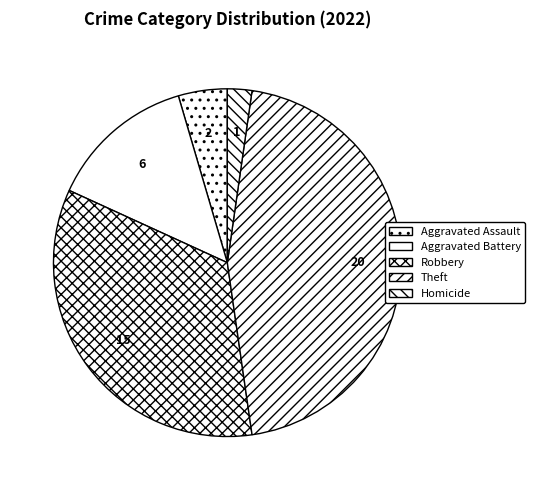

Between Theft and Aggravated Assault, which is larger?

Theft